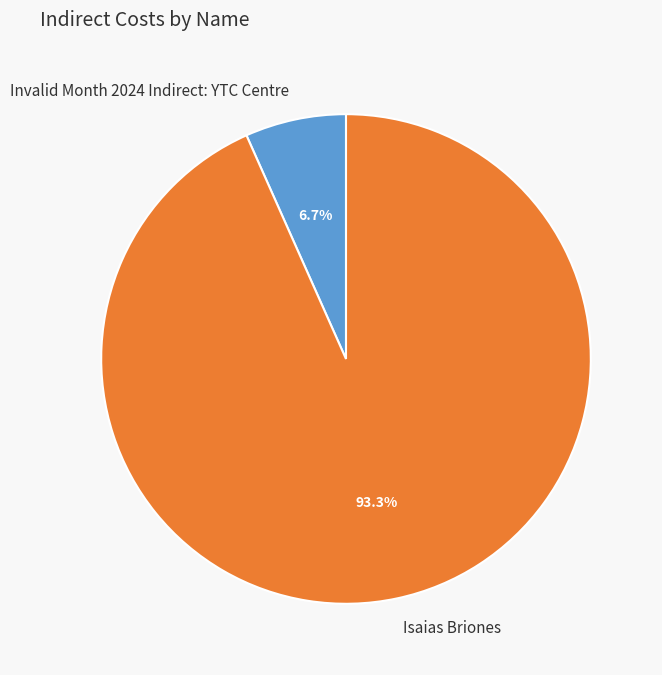

To the nearest percent, what portion does Isaias Briones represent?

93%